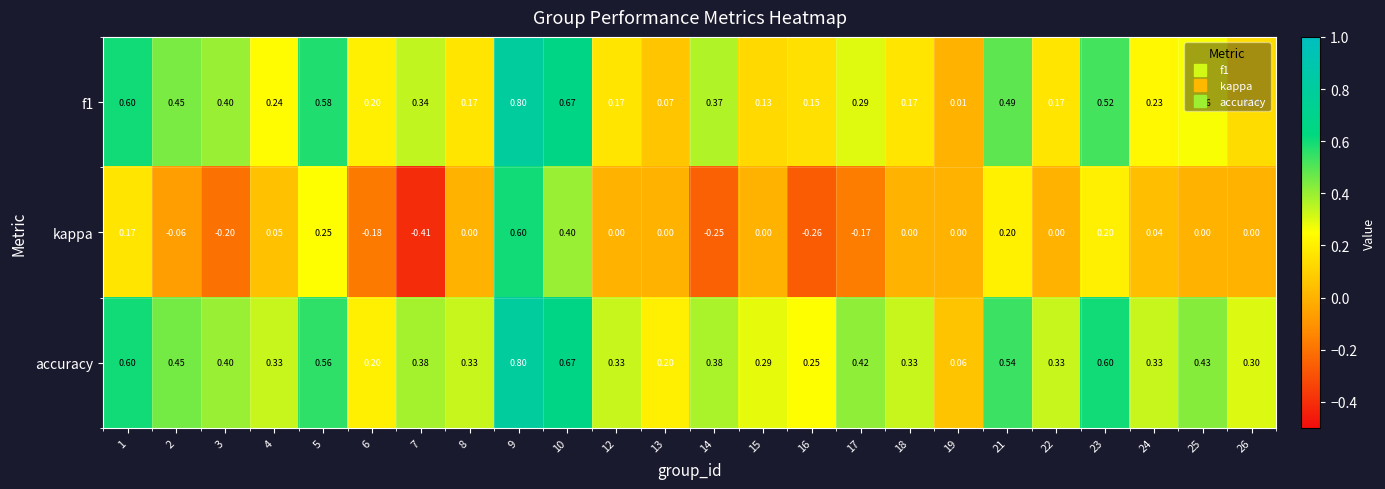

Which series changed the most between 1 and 17?

kappa